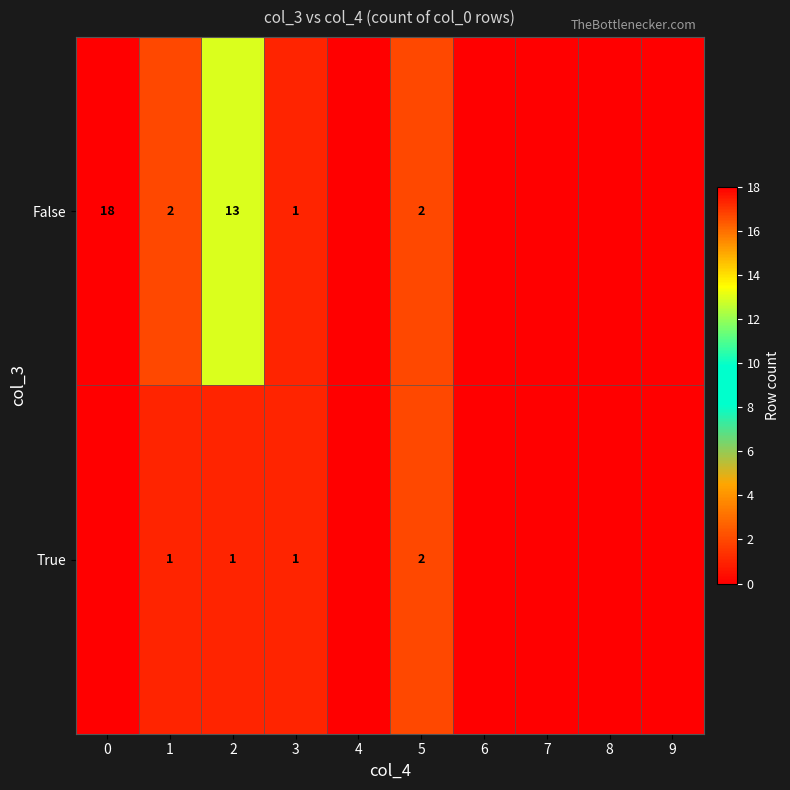

Which has a higher value, 9 or 5?

5